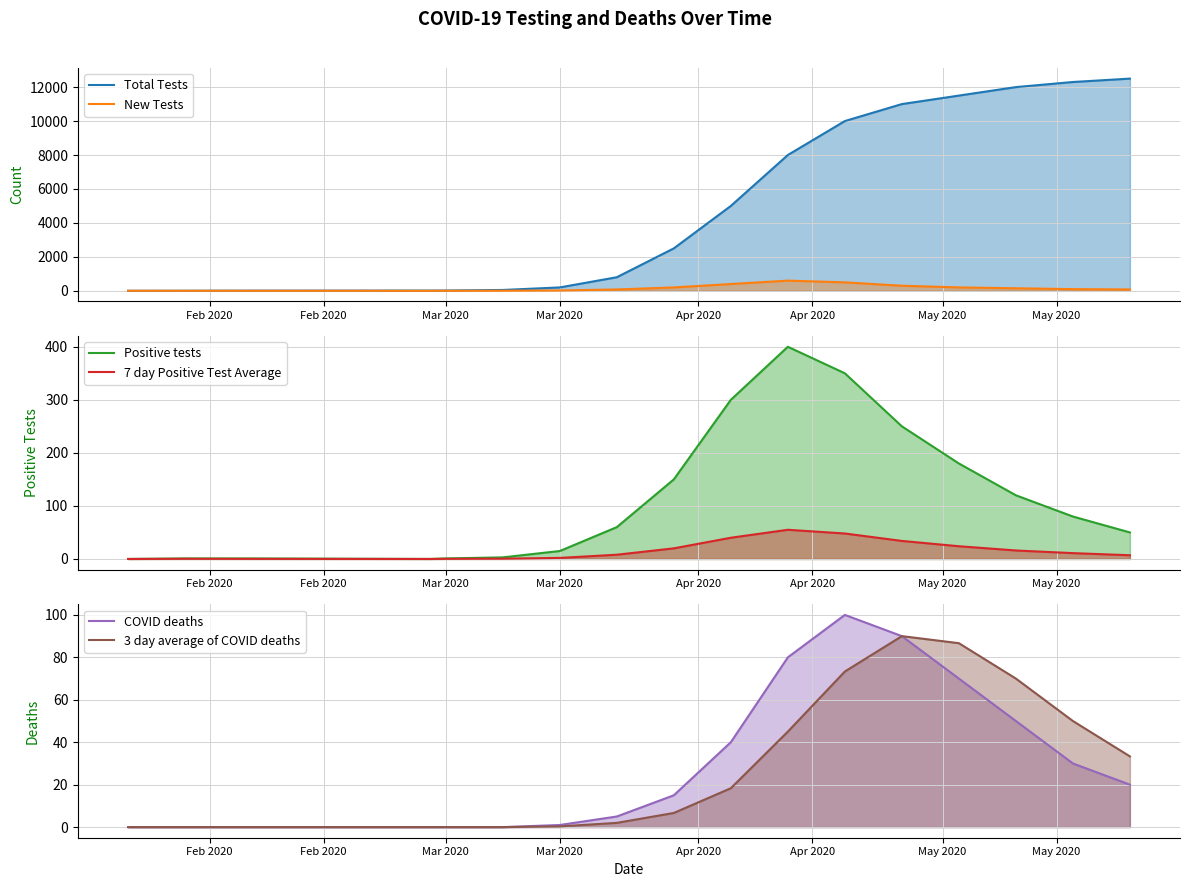

Which series changed the most between Mar 2020 and Apr 2020?

Total Tests